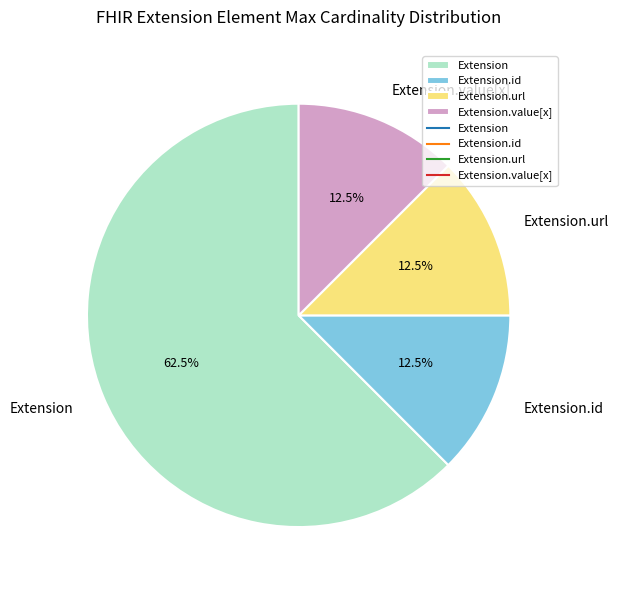

To the nearest percent, what is the combined percentage of Extension.url and Extension.value[x]?

25%